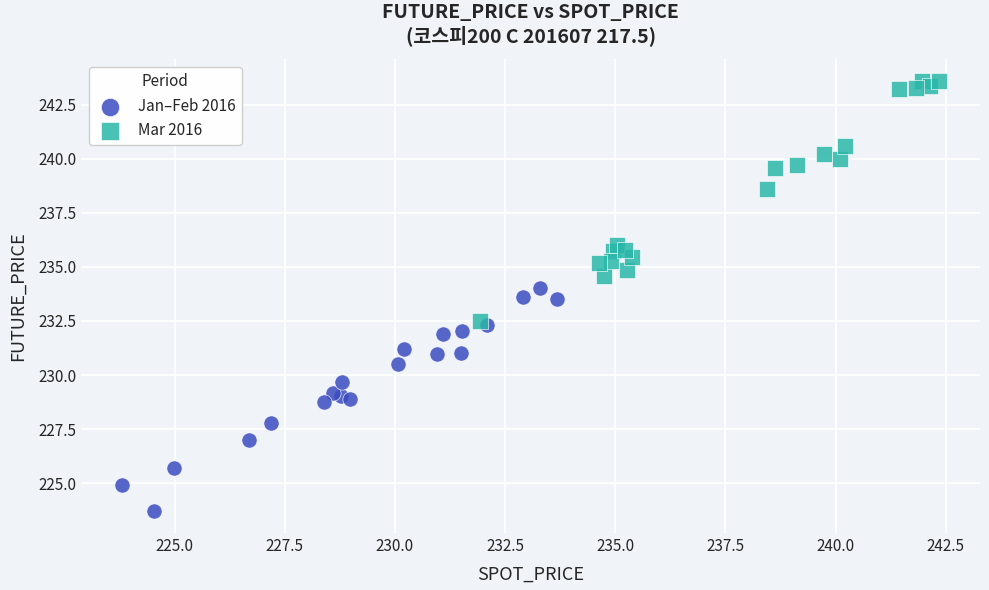

Which series contains the lowest Y value?

Jan–Feb 2016